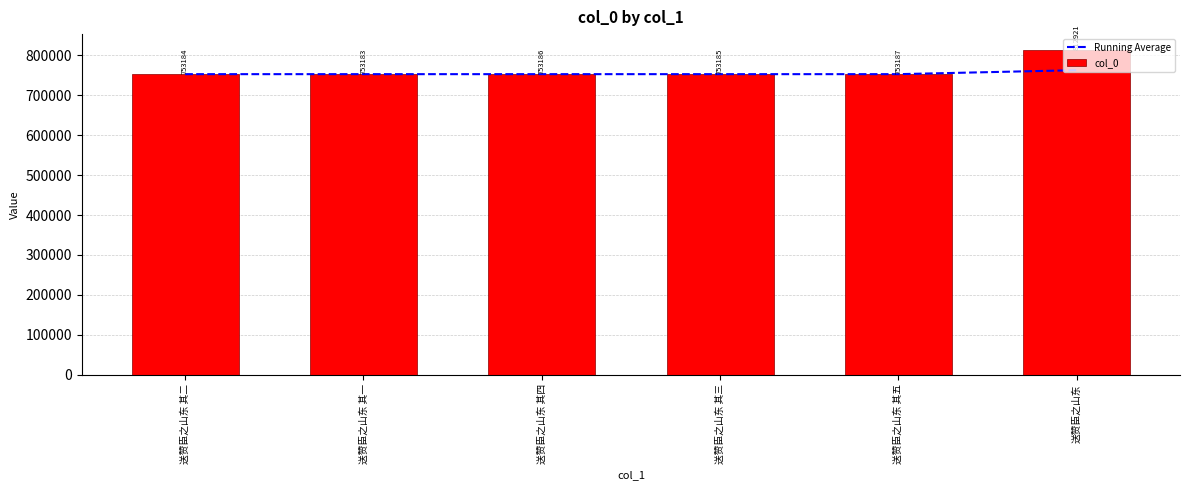

What is the minimum value for Running Average?

753183.5